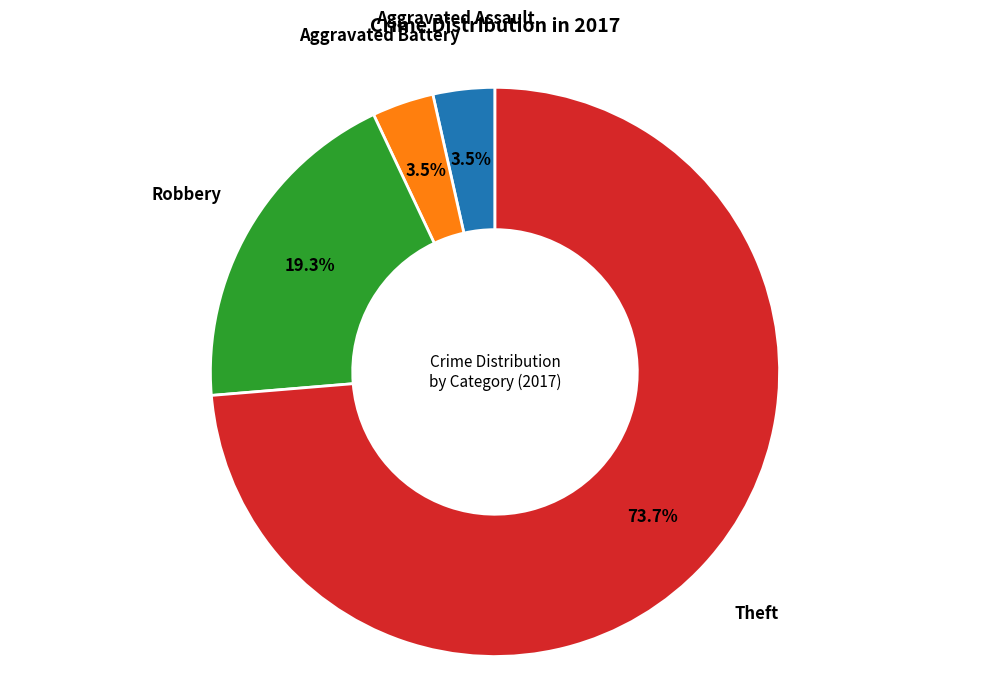

To the nearest percent, what portion does Robbery represent?

19%